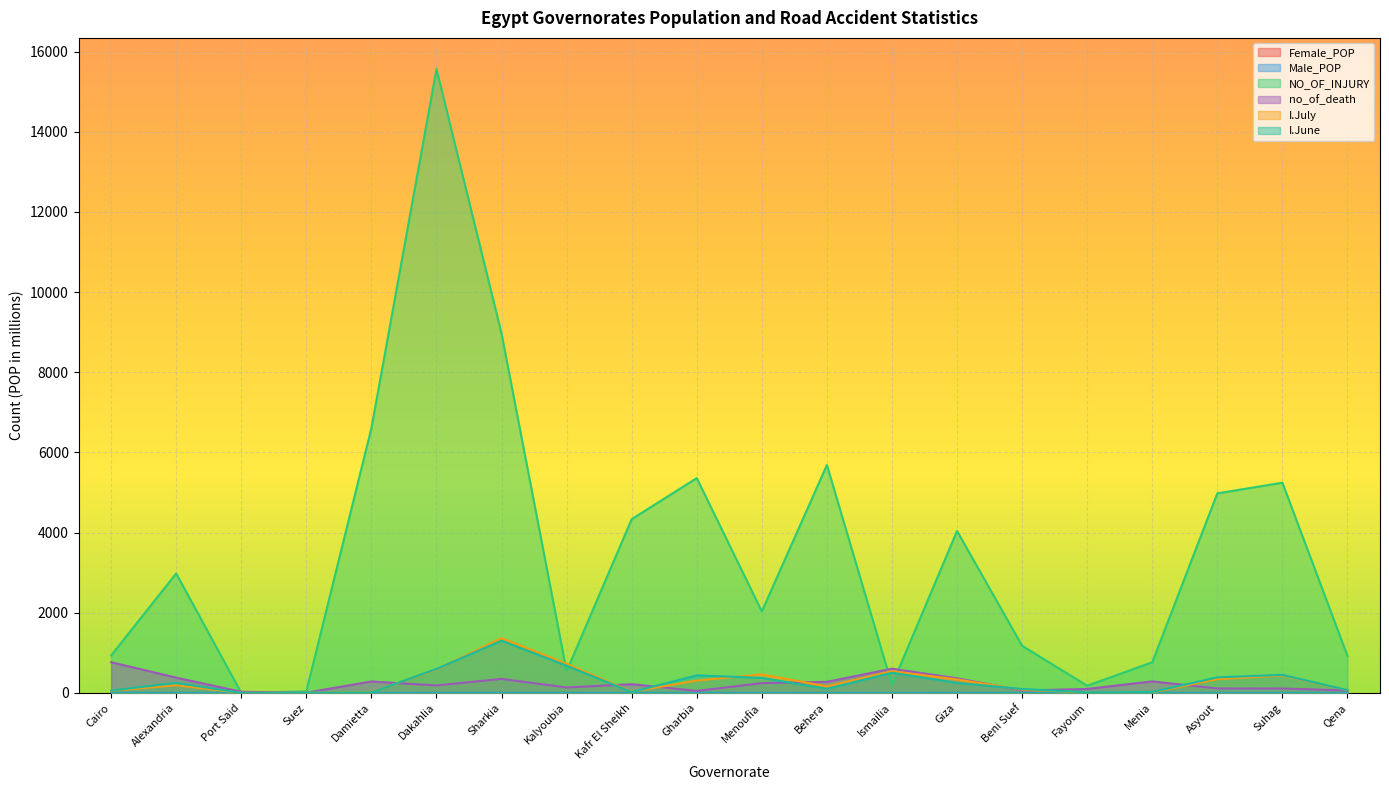

Rank the series at Behera from highest to lowest value.

NO_OF_INJURY, no_of_death, I.July, I.June, Male_POP, Female_POP